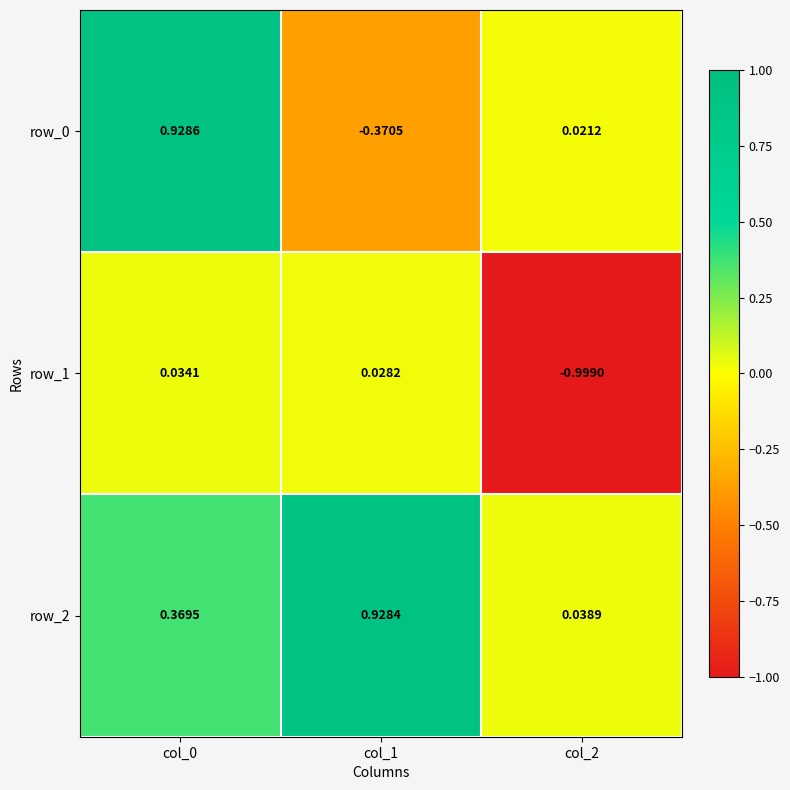

At how many categories does at least one series exceed 0?

3